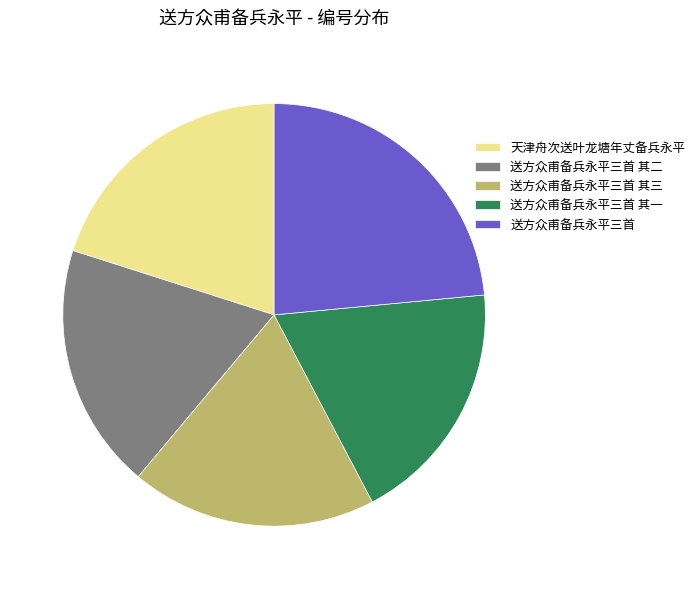

How many slices are in this pie chart?

5